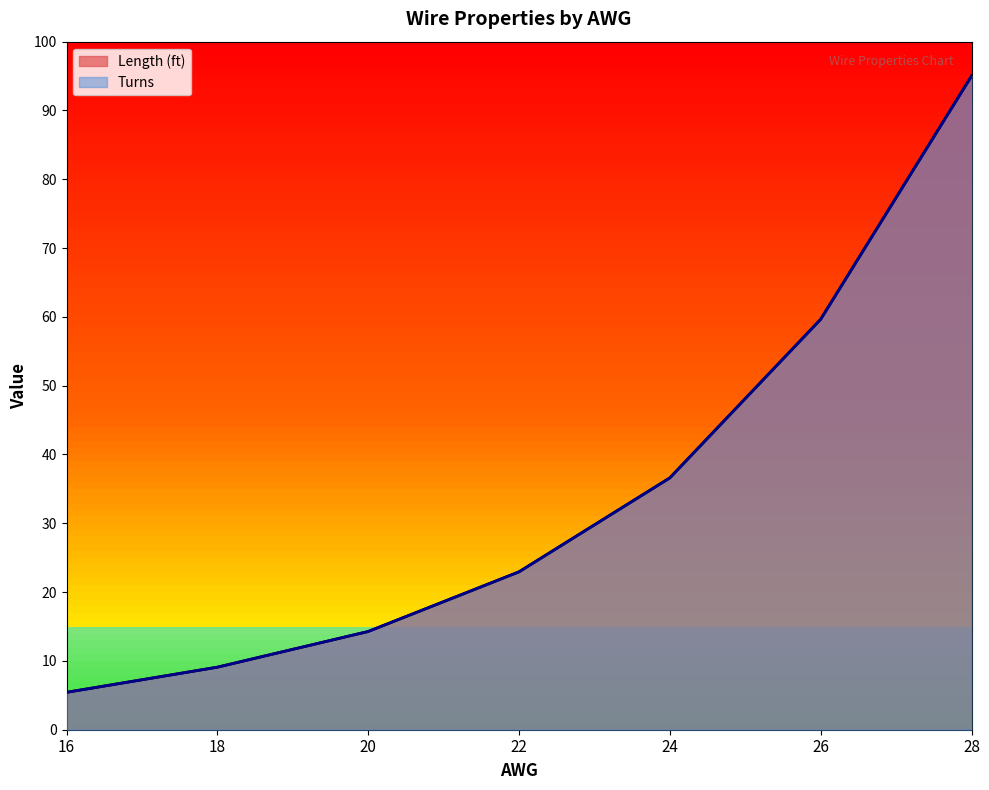

True or false: Length (ft) and Turns intersect in this chart.

False